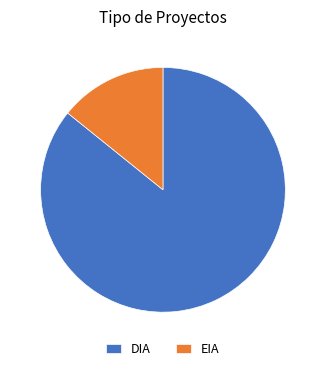

Rank the categories by value from highest to lowest.

DIA, EIA